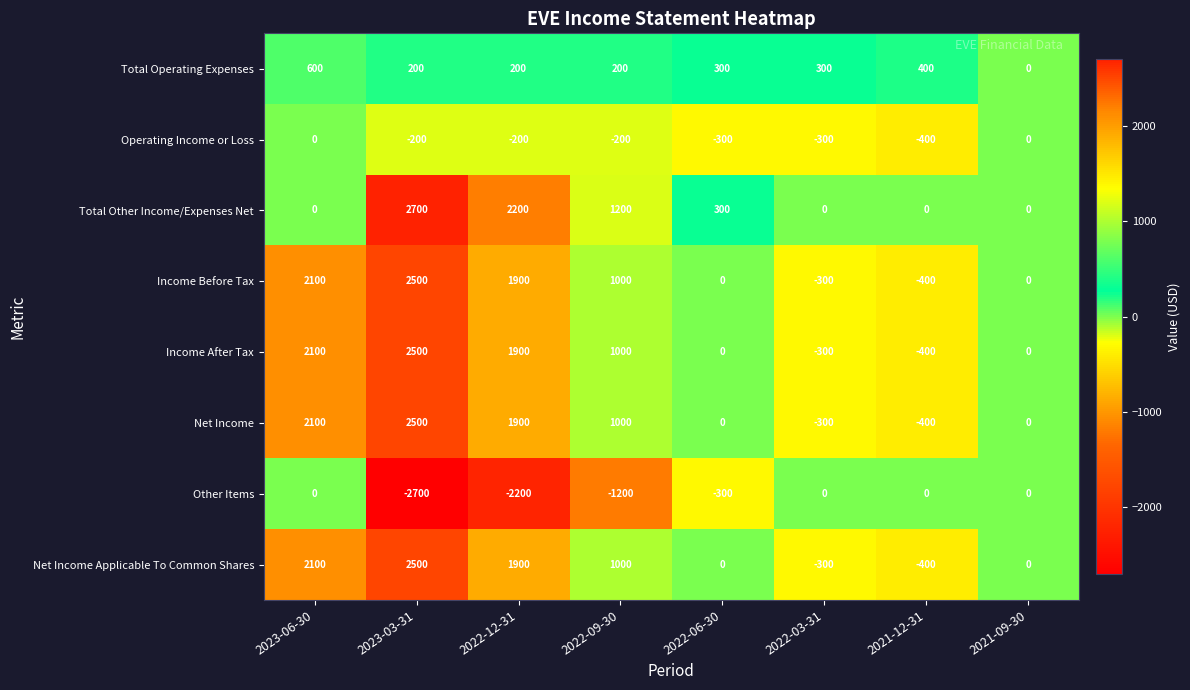

True or false: Total Other Income/Expenses Net has a value of 1335 at 2023-06-30.

False